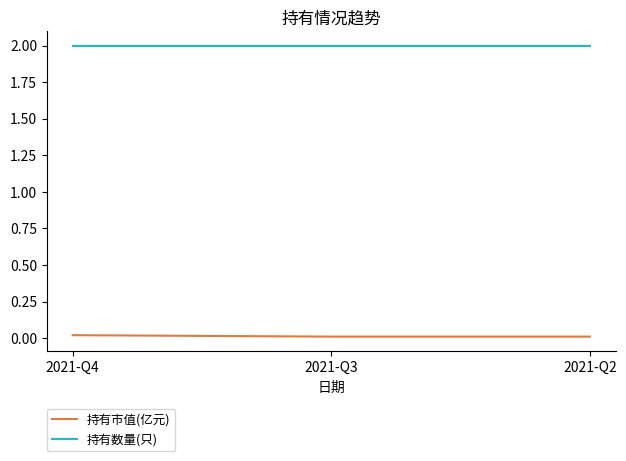

Read the 持有数量(只) value at 2021-Q2.

2.0